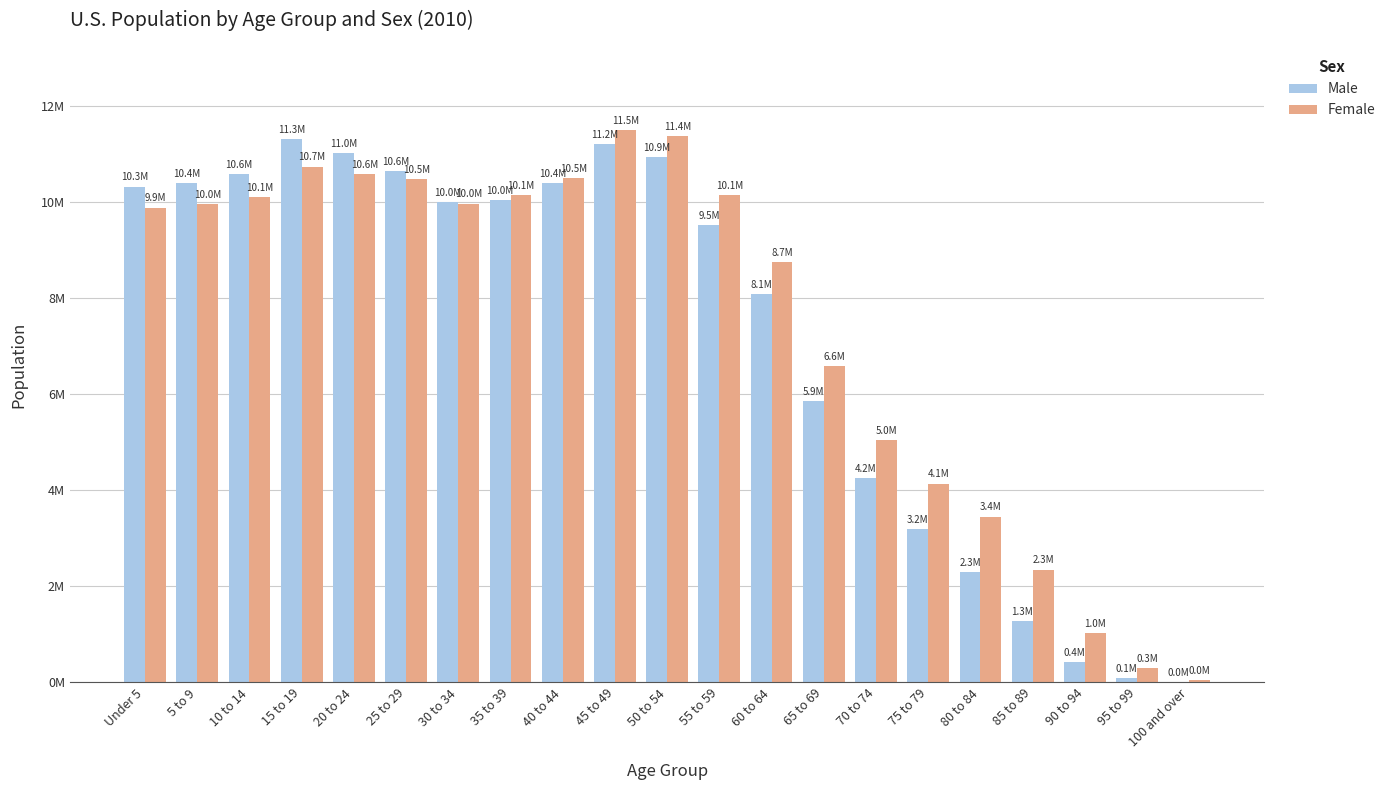

What are all the series names shown in the legend?

Male, Female